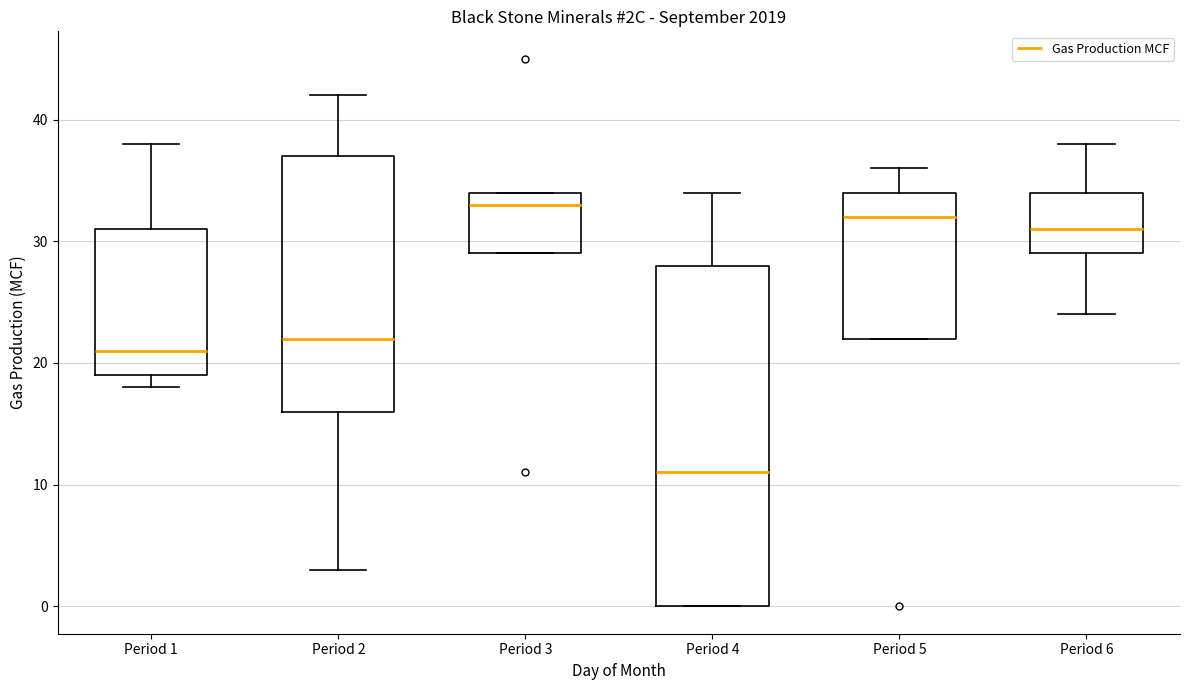

Which box is the tallest, from its lower edge to its upper edge?

Period 4